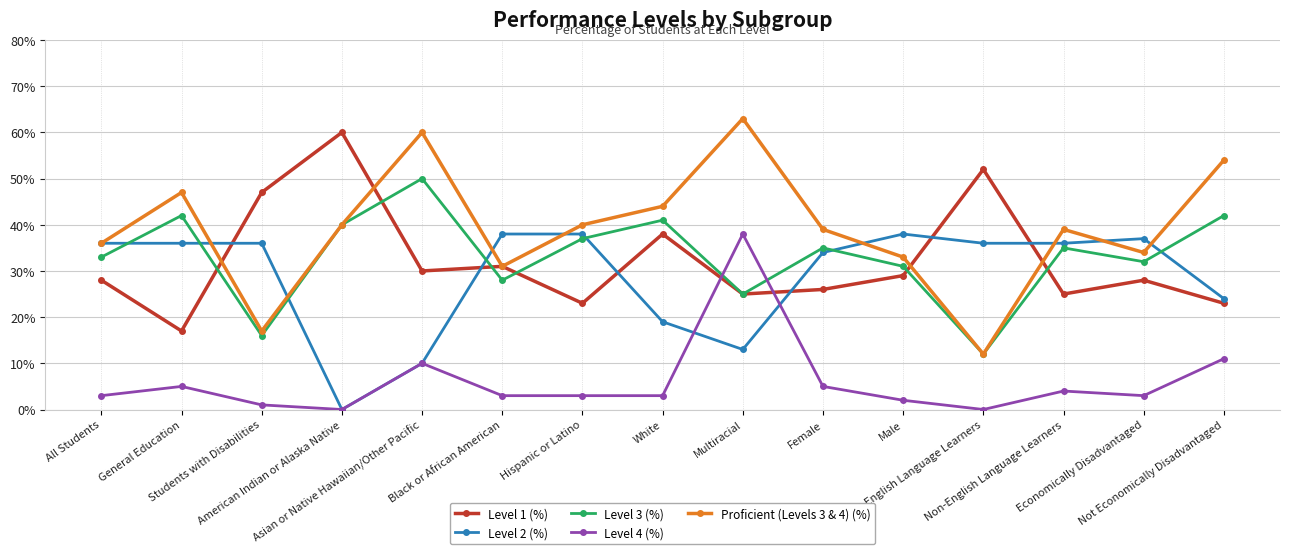

What is the maximum value shown in the chart?

63